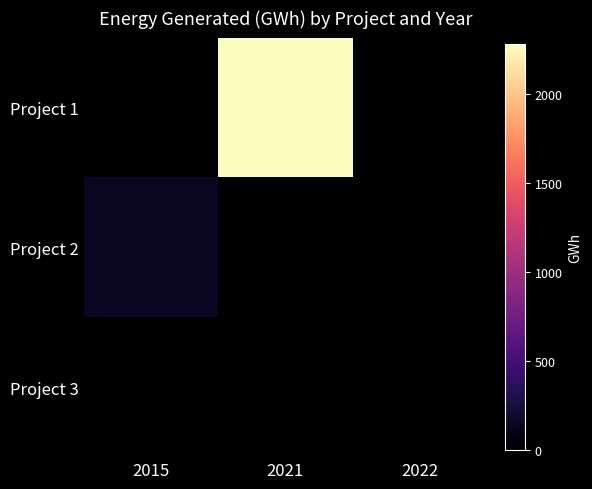

At which category is the sum across all series the highest?

2021